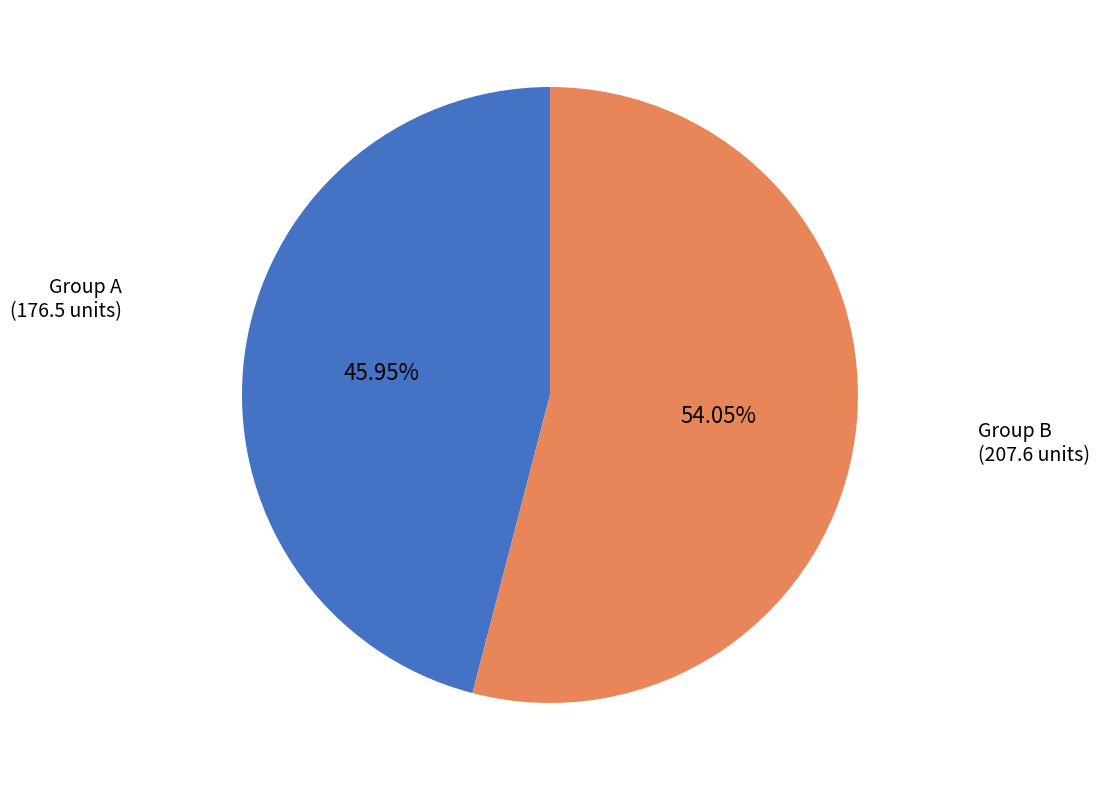

How many slices are in this pie chart?

2